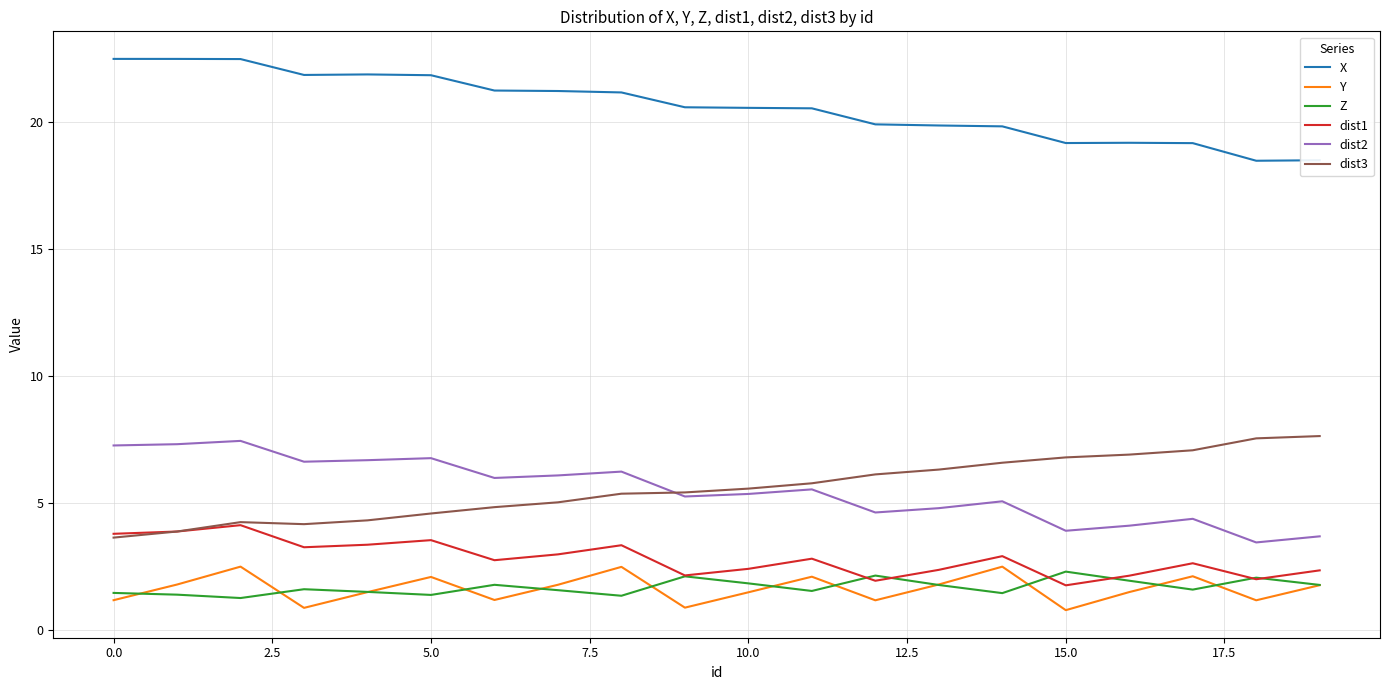

True or false: X and dist2 cross at least once.

False